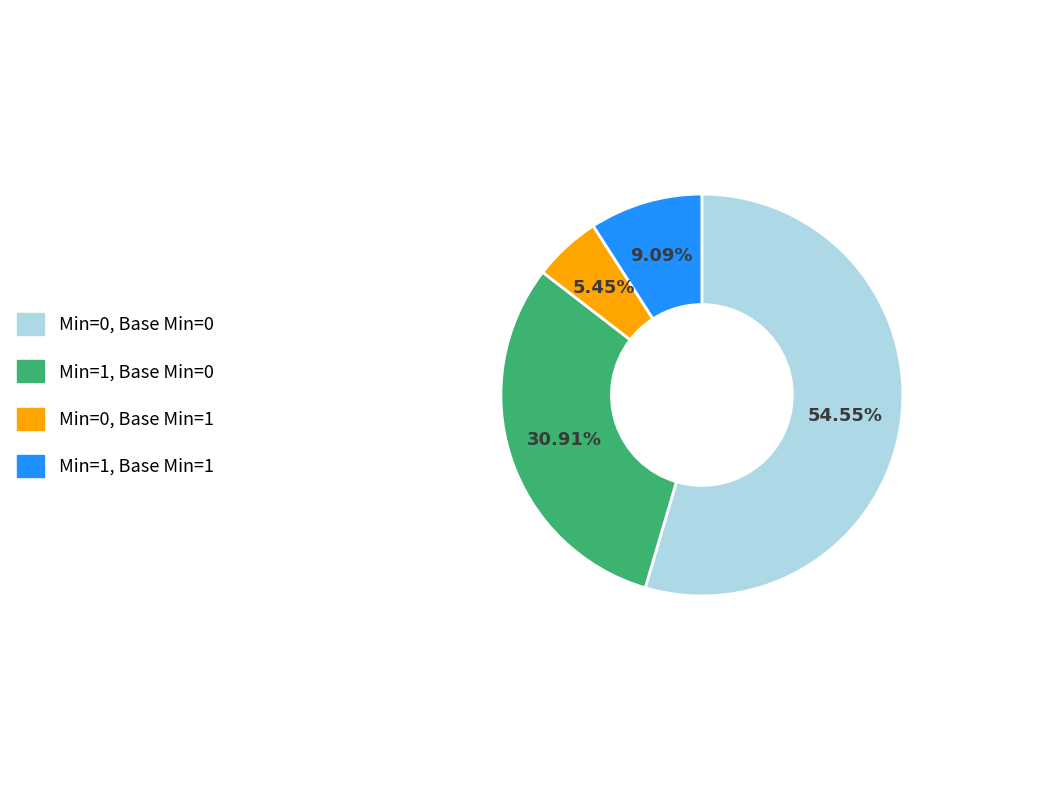

To the nearest percent, what is the difference between the largest and smallest slice percentages?

49%